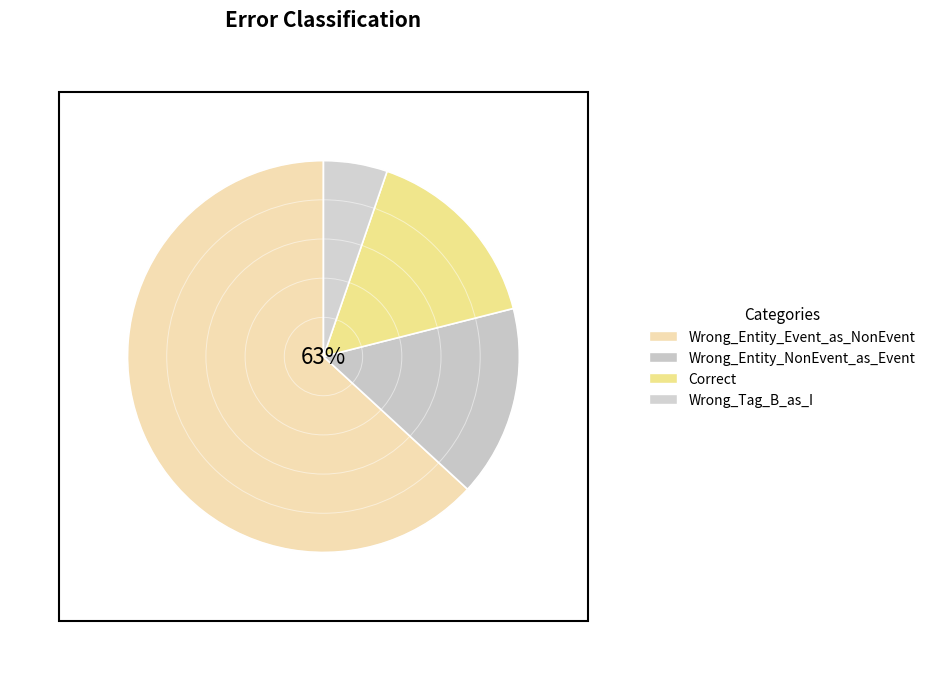

The Wrong_Entity_Event_as_NonEvent slice represents 63% of the pie. True or false?

True